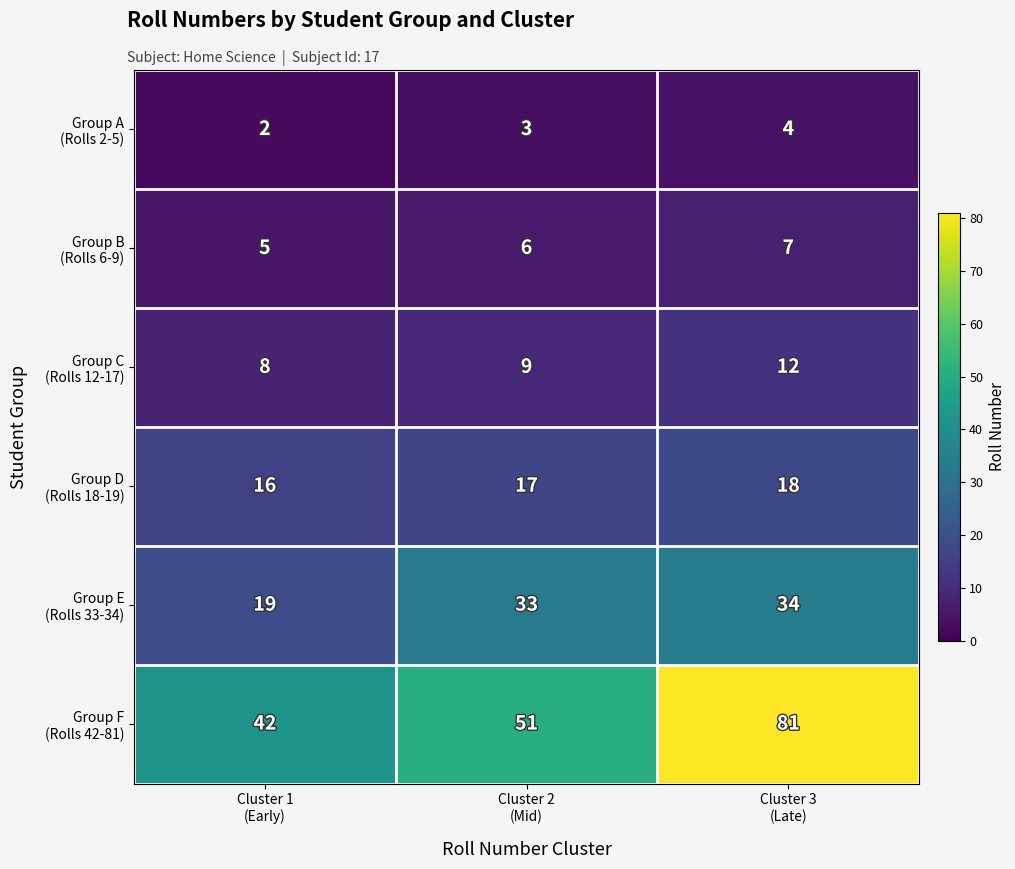

How many distinct data groups are displayed?

6